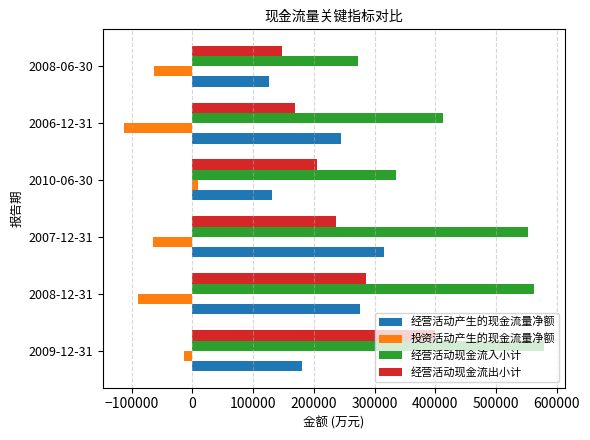

What is the minimum value shown in the chart?

-112538